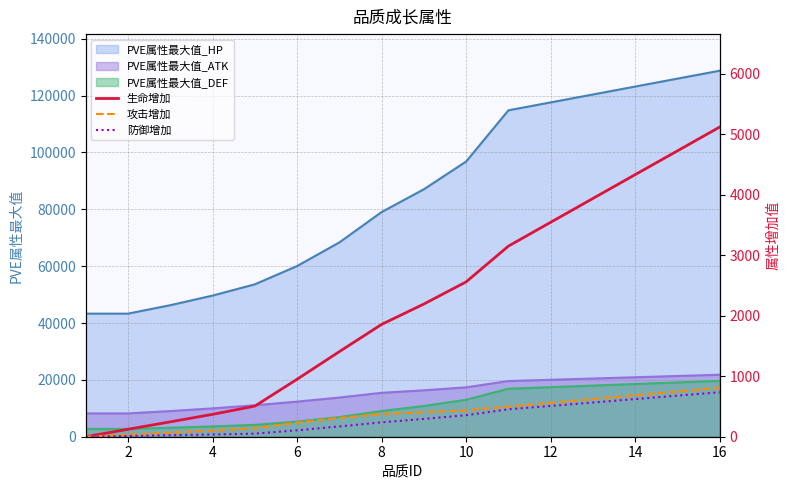

True or false: PVE属性最大值_ATK and PVE属性最大值_HP intersect in this chart.

False